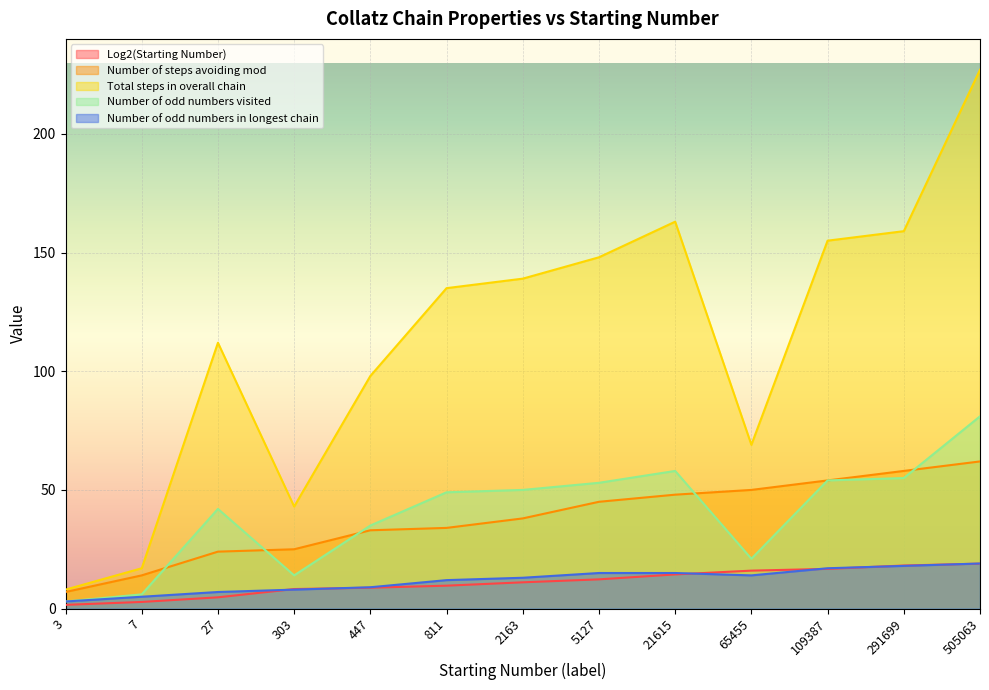

What is the minimum value for Number of odd numbers visited?

3.0